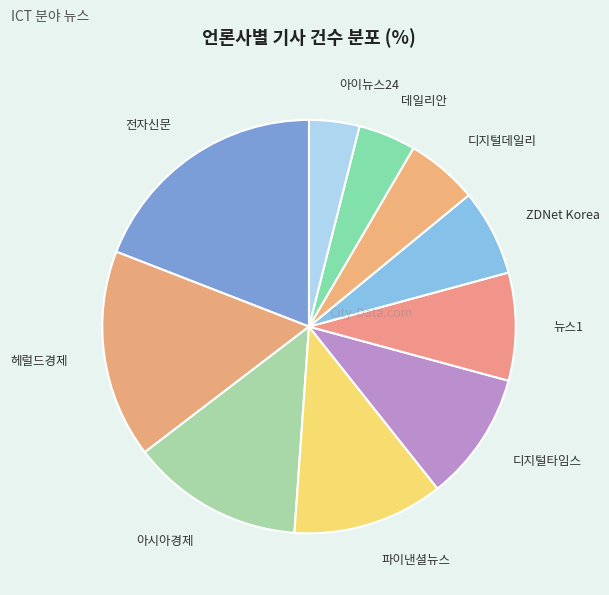

The 데일리안 slice represents 4% of the pie. True or false?

True